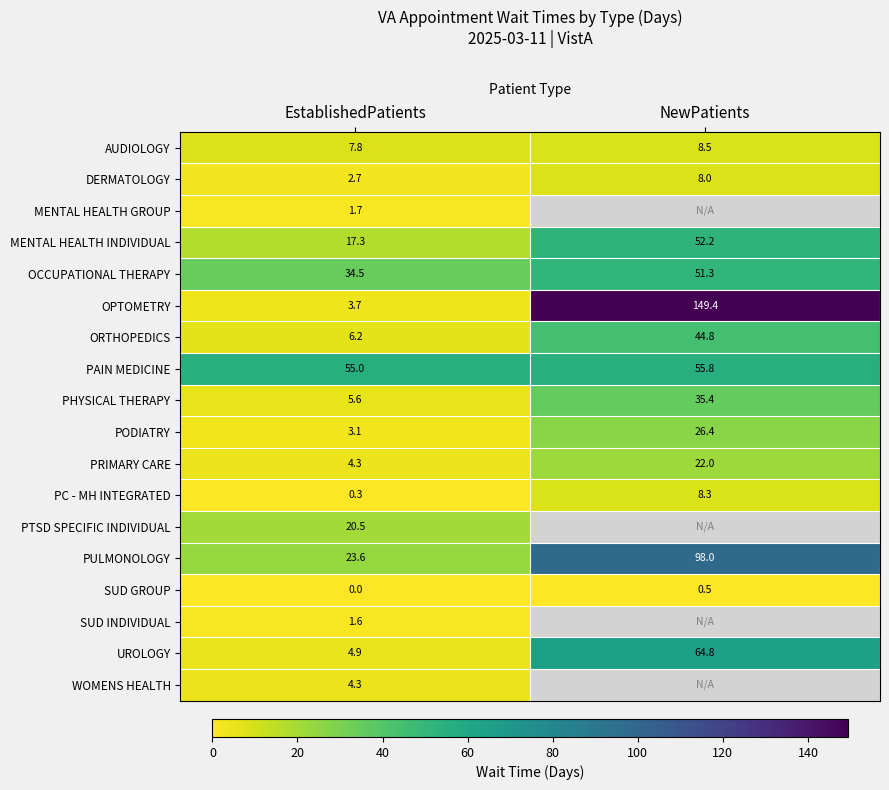

At how many categories does at least one series exceed 93?

1